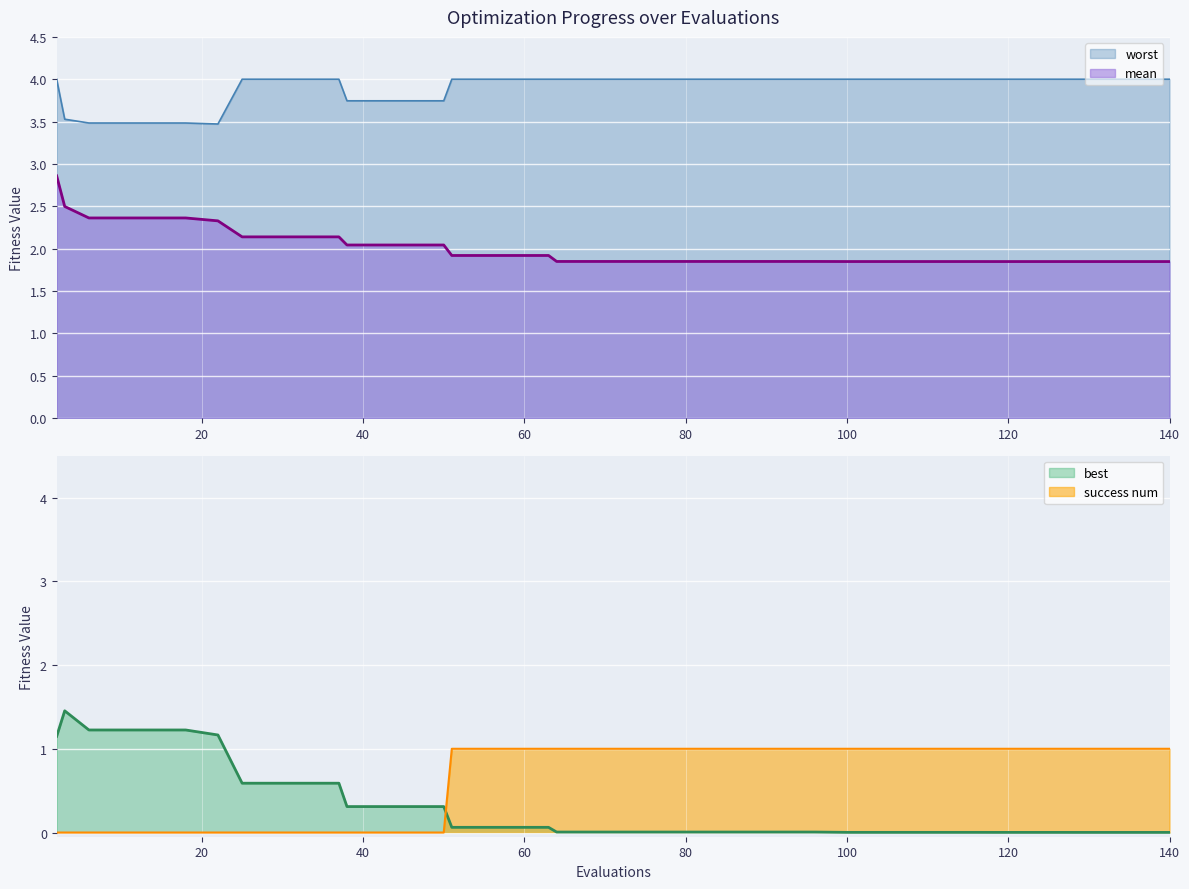

What is the maximum value shown in the chart?

4.0